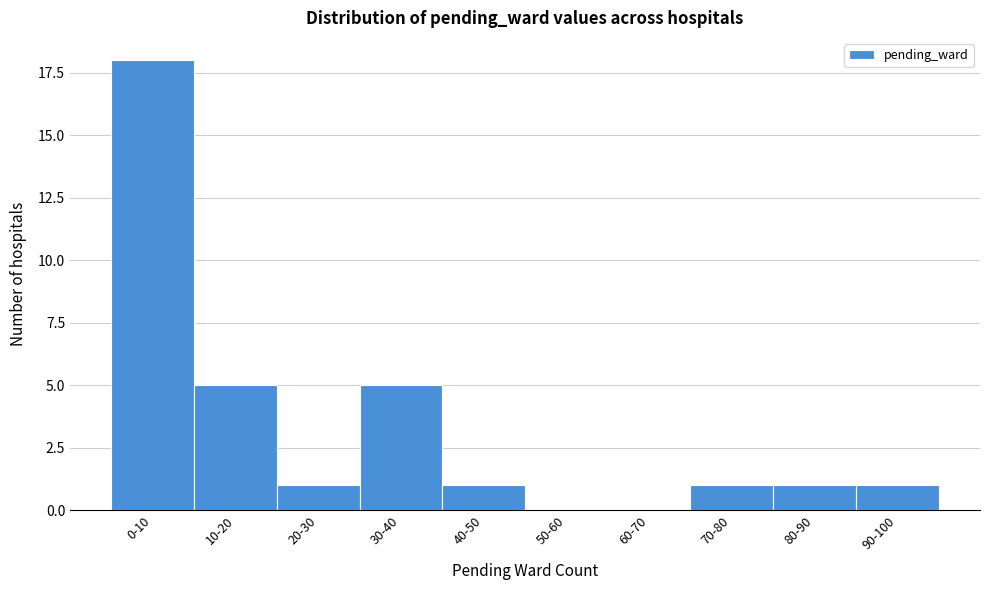

Reading left to right, extract all data points from this chart.

0-10=18	10-20=5	20-30=1	30-40=5	40-50=1	50-60=0	60-70=0	70-80=1	80-90=1	90-100=1